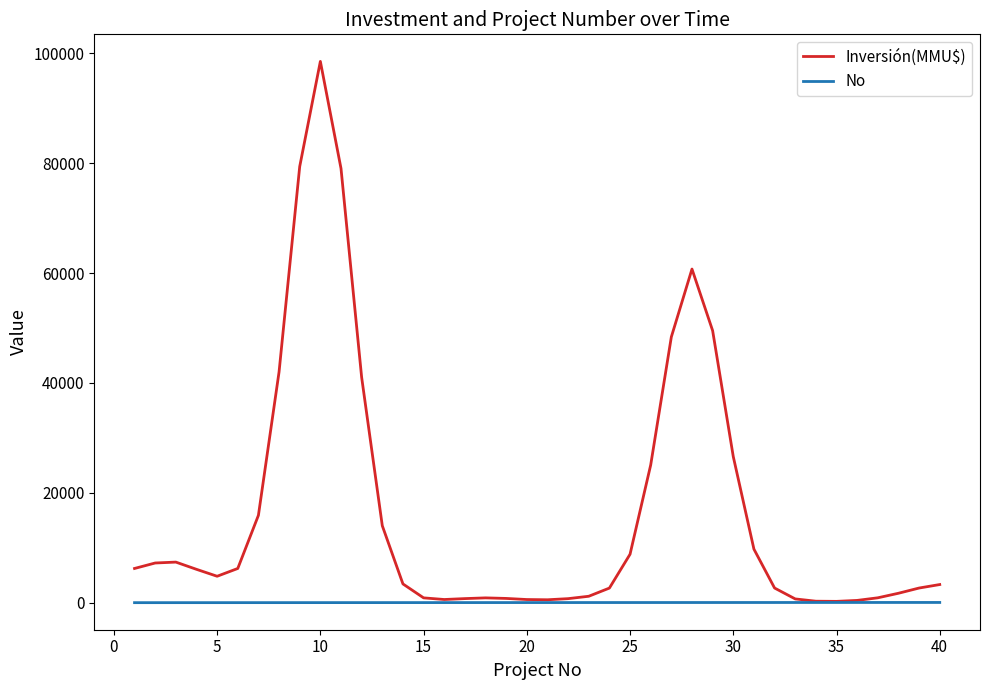

Which series has the widest spread of values?

Inversión(MMU$)